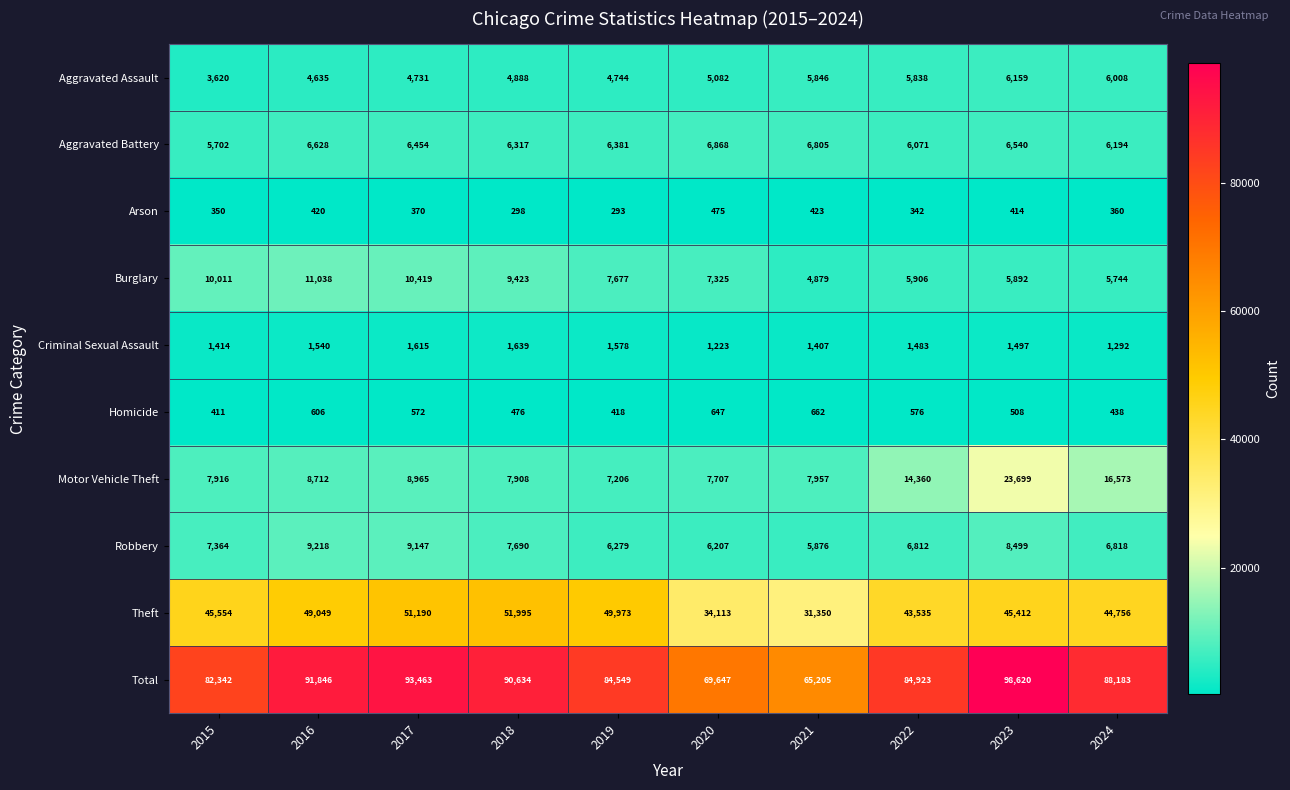

Is it true that Arson equals 497 at 2022?

False